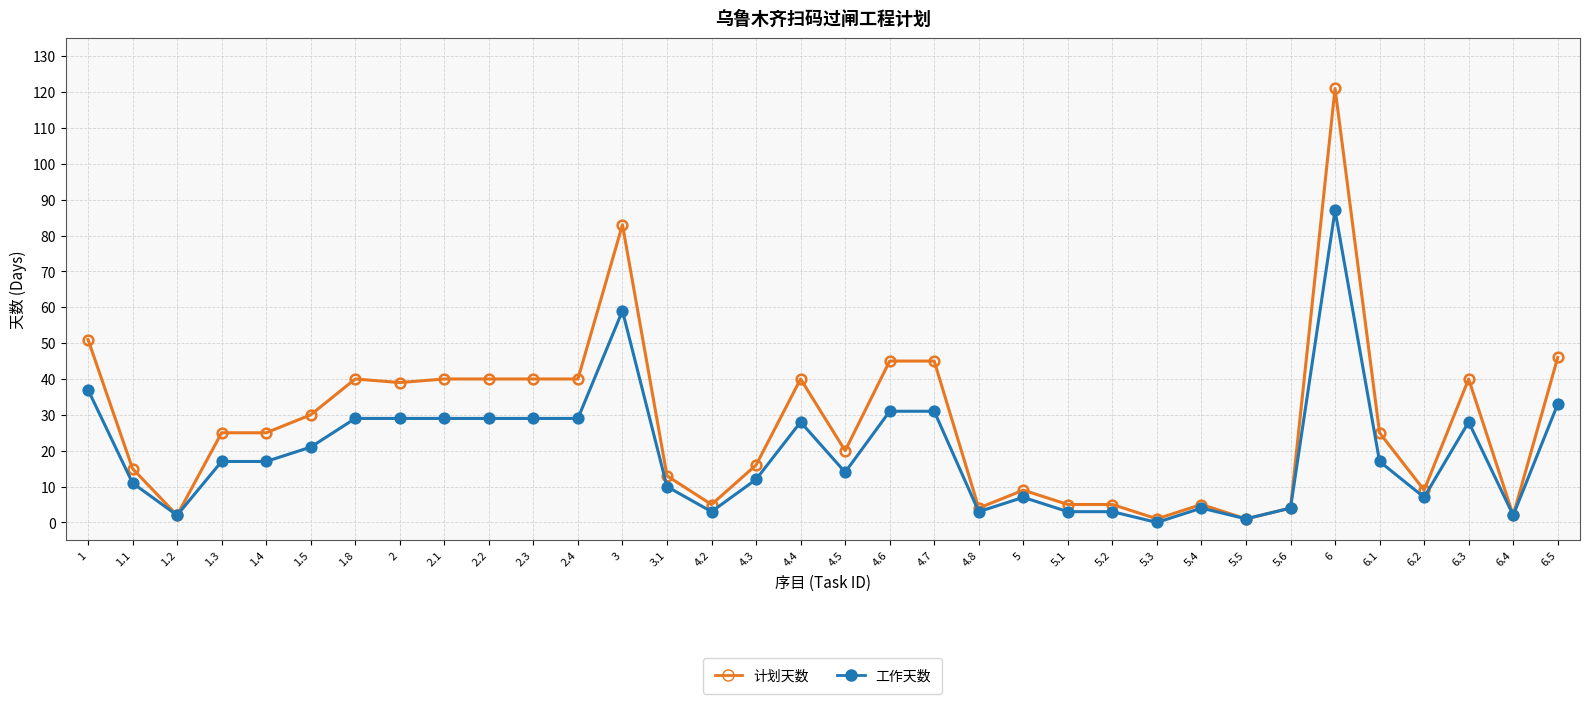

Rank the series at 6.3 from highest to lowest value.

计划天数, 工作天数